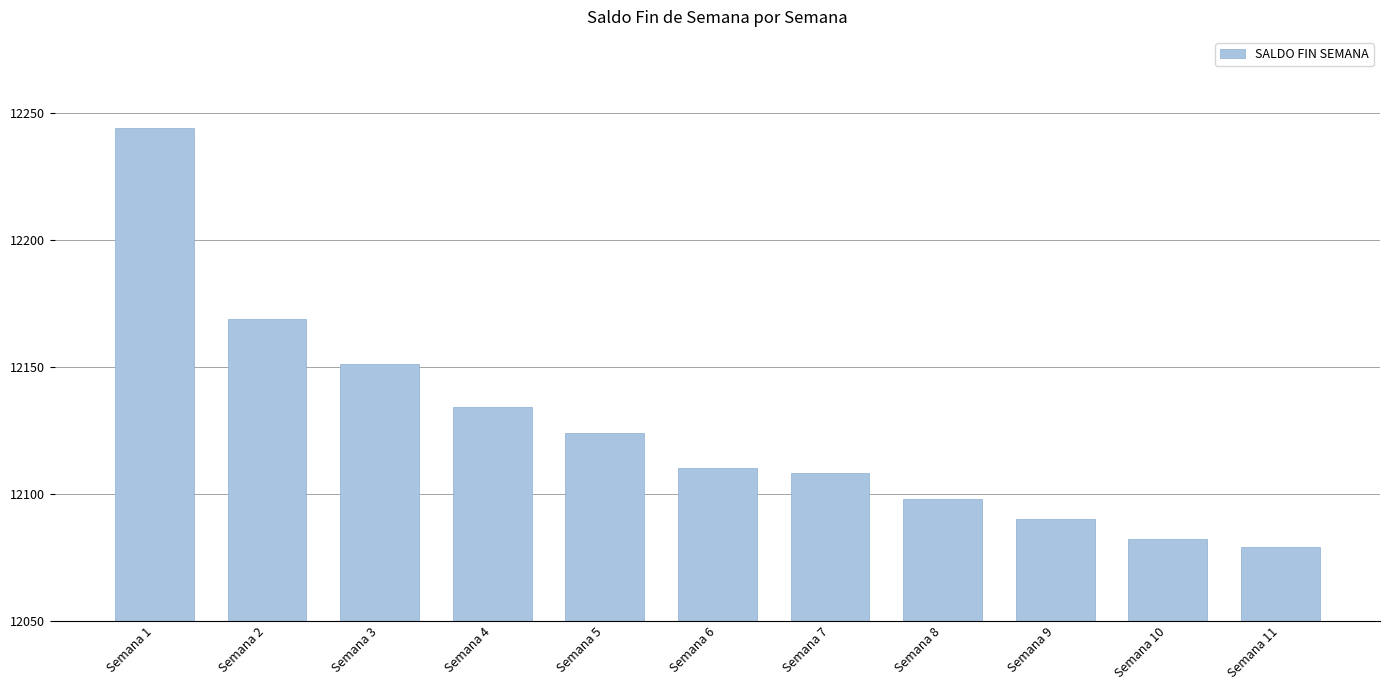

Reading right to left, extract all data points from this chart.

Semana 11=12079	Semana 10=12082	Semana 9=12090	Semana 8=12098	Semana 7=12108	Semana 6=12110	Semana 5=12124	Semana 4=12134	Semana 3=12151	Semana 2=12169	Semana 1=12244